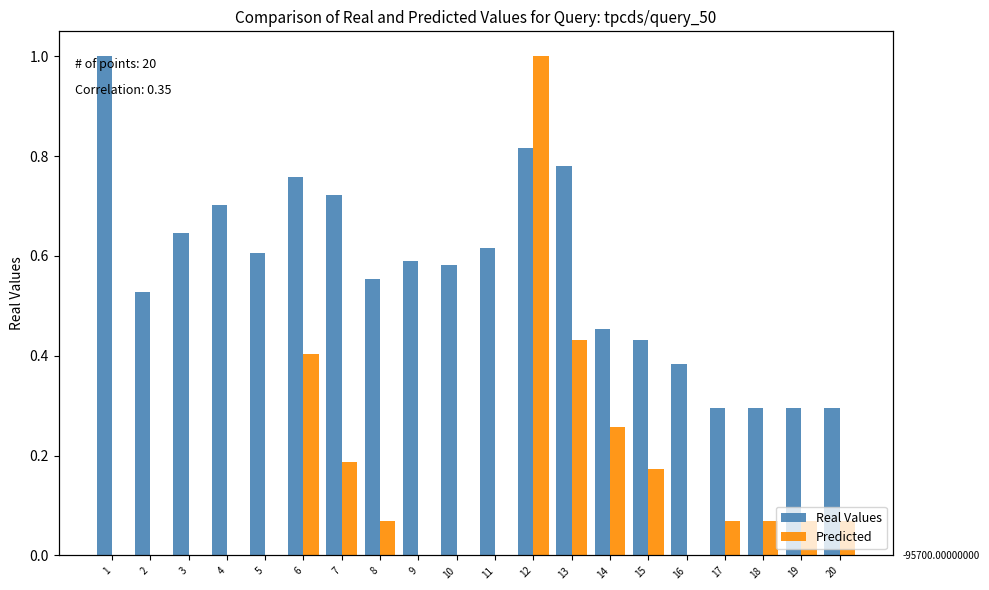

What are all the series names shown in the legend?

Real Values, Predicted